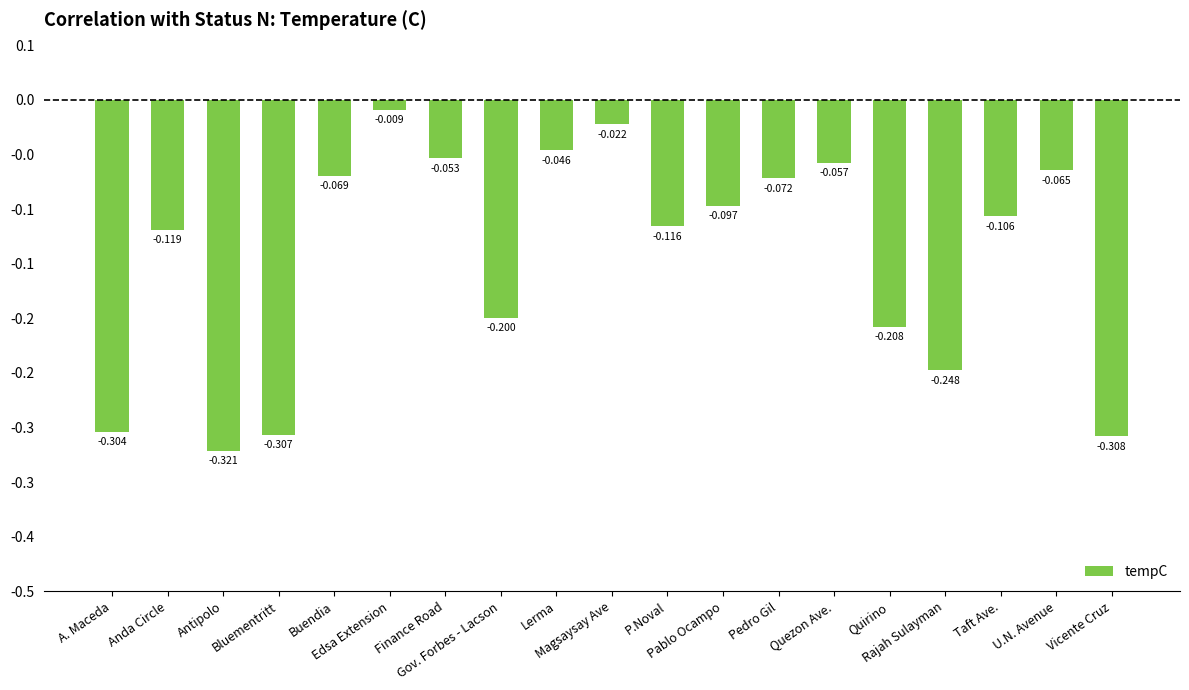

What is the minimum value shown in the chart?

-0.3